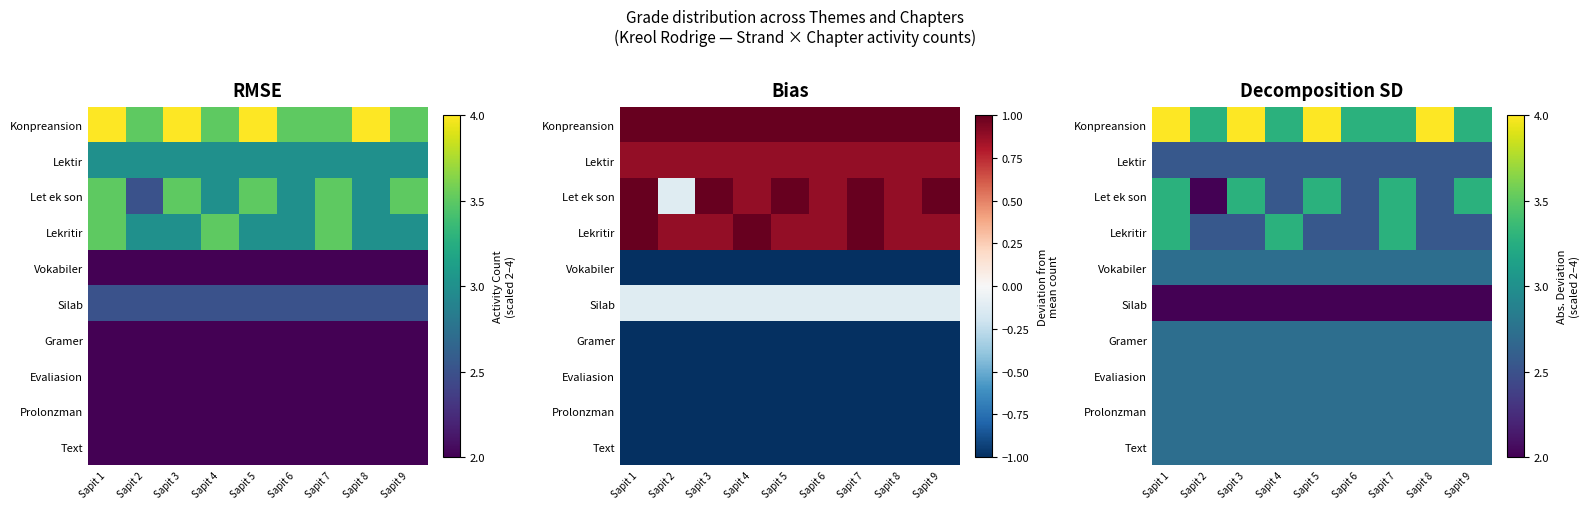

How many distinct data groups are displayed?

10